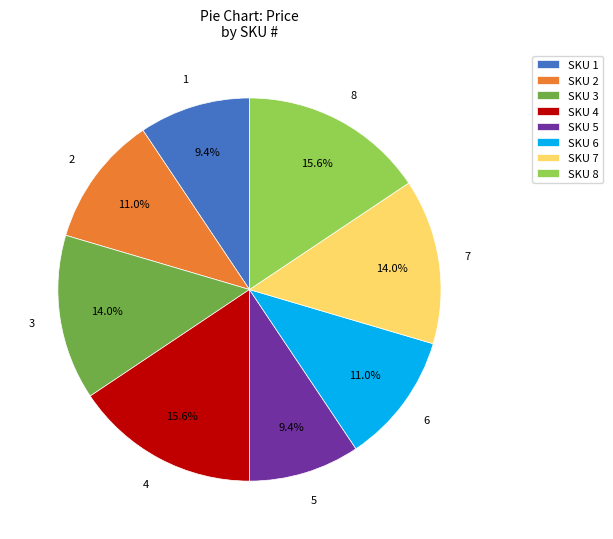

What percentage is NOT represented by SKU 1?

90.6%